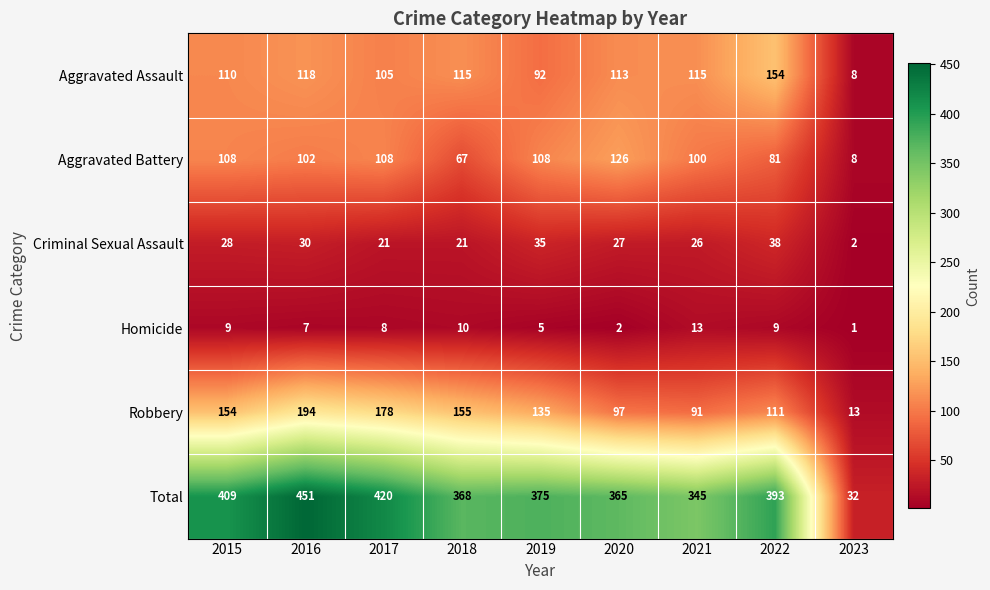

True or false: Homicide has a value of 9 at 2022.

True